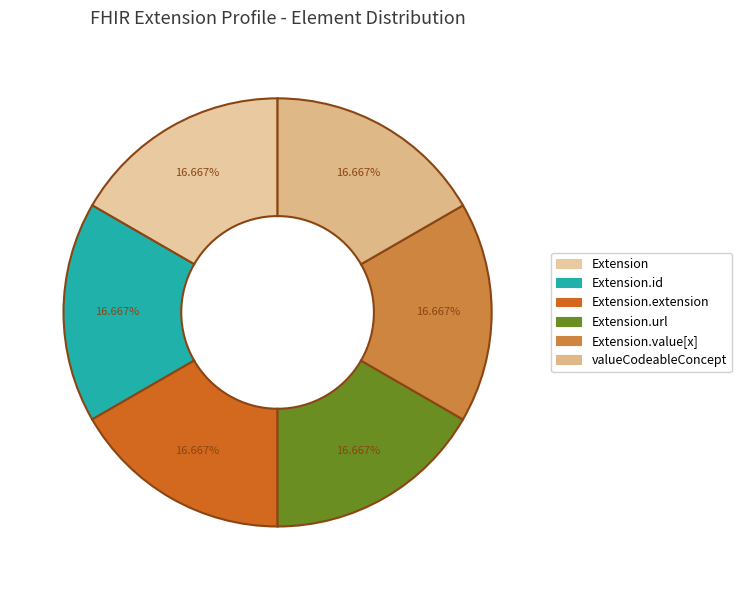

Count the number of slices in the pie.

6